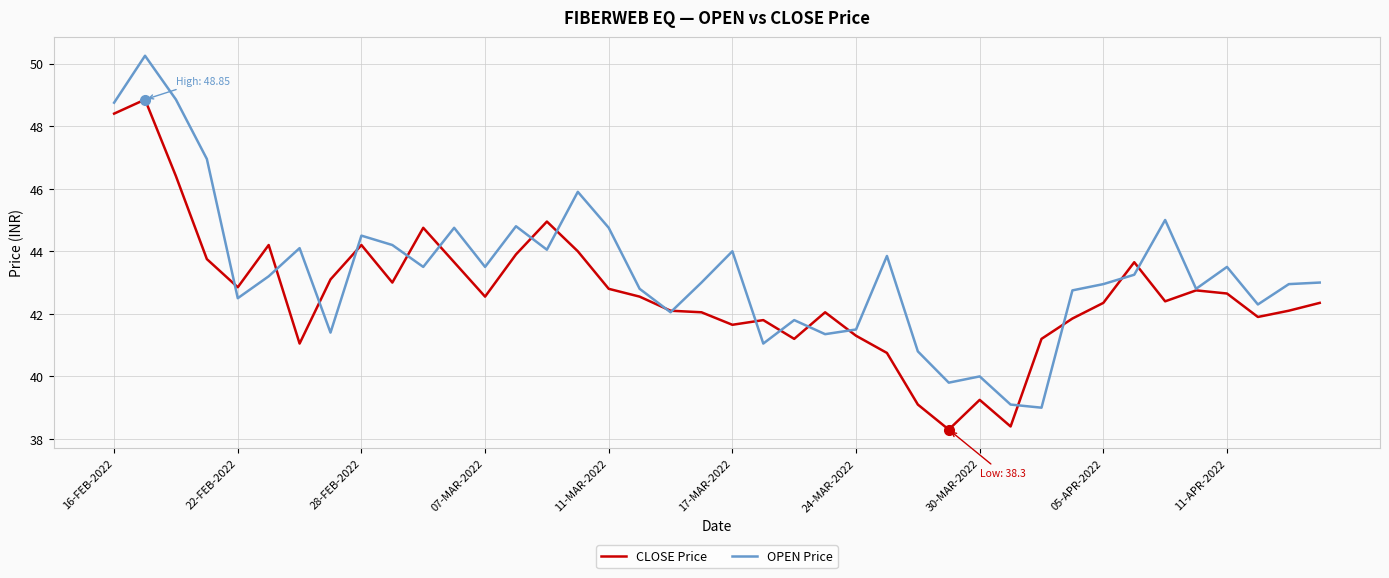

Which series has the largest total across all categories?

OPEN Price